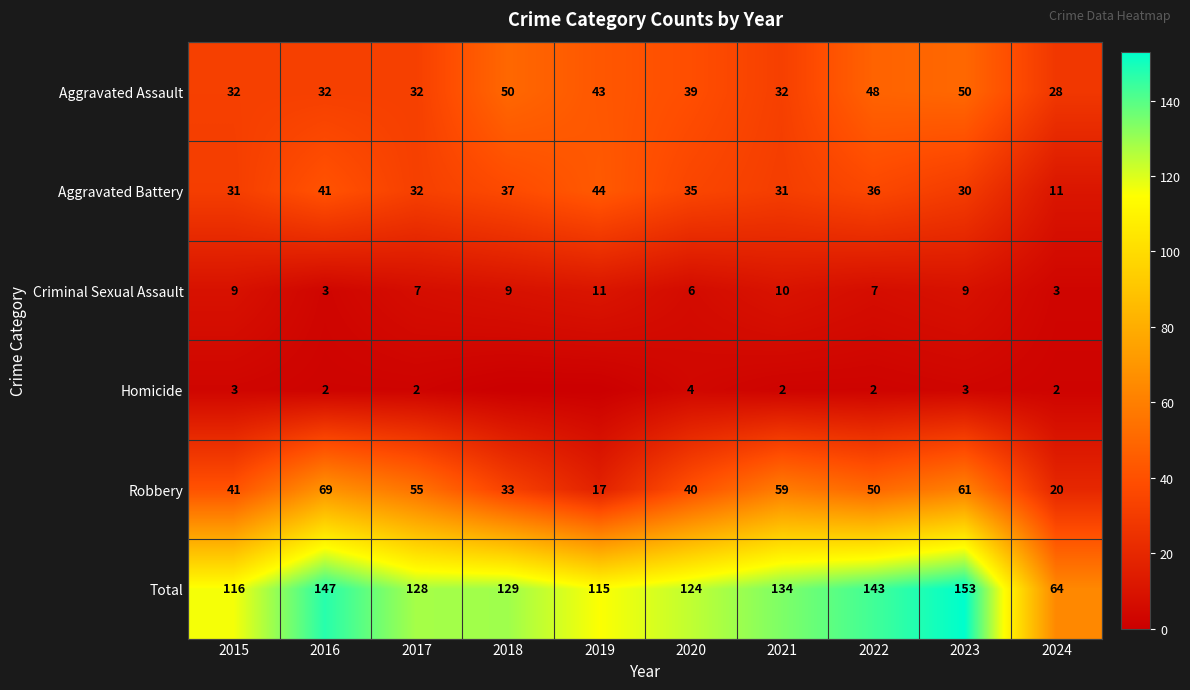

What is the difference between the maximum and minimum values in the Aggravated Battery series?

33